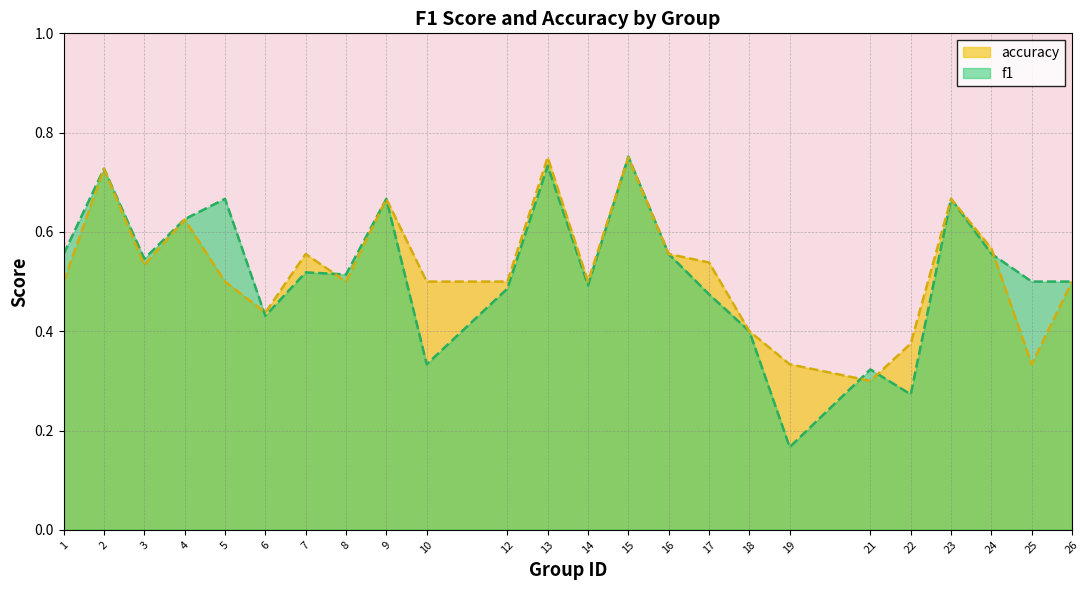

Is the value of f1 at 15 greater than the value of accuracy at 21?

Yes